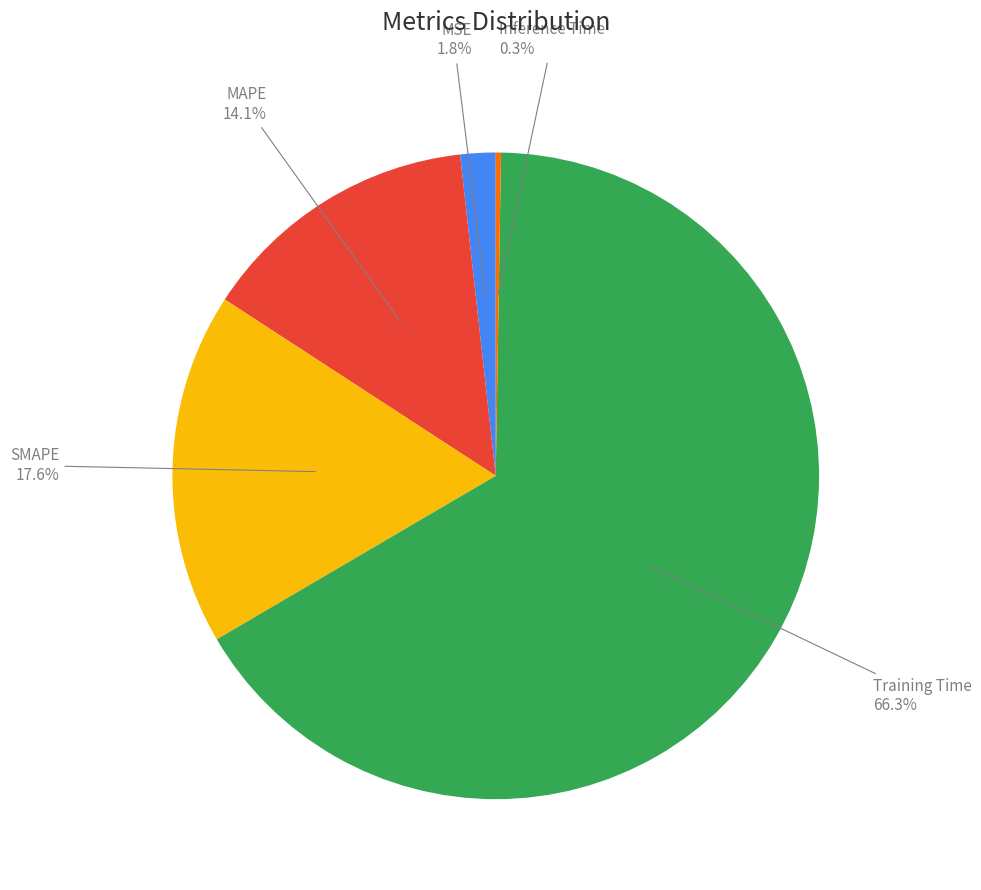

What percentage is the MSE slice, to the nearest percent?

2%